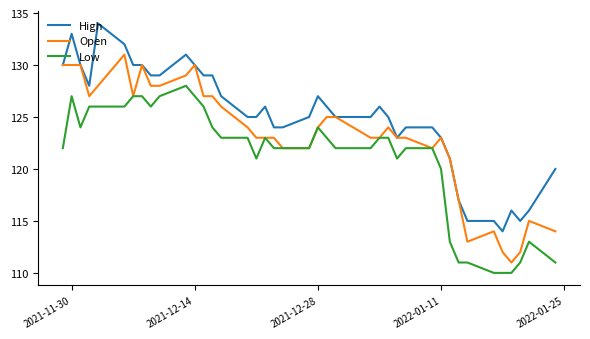

What is the smallest value displayed?

110